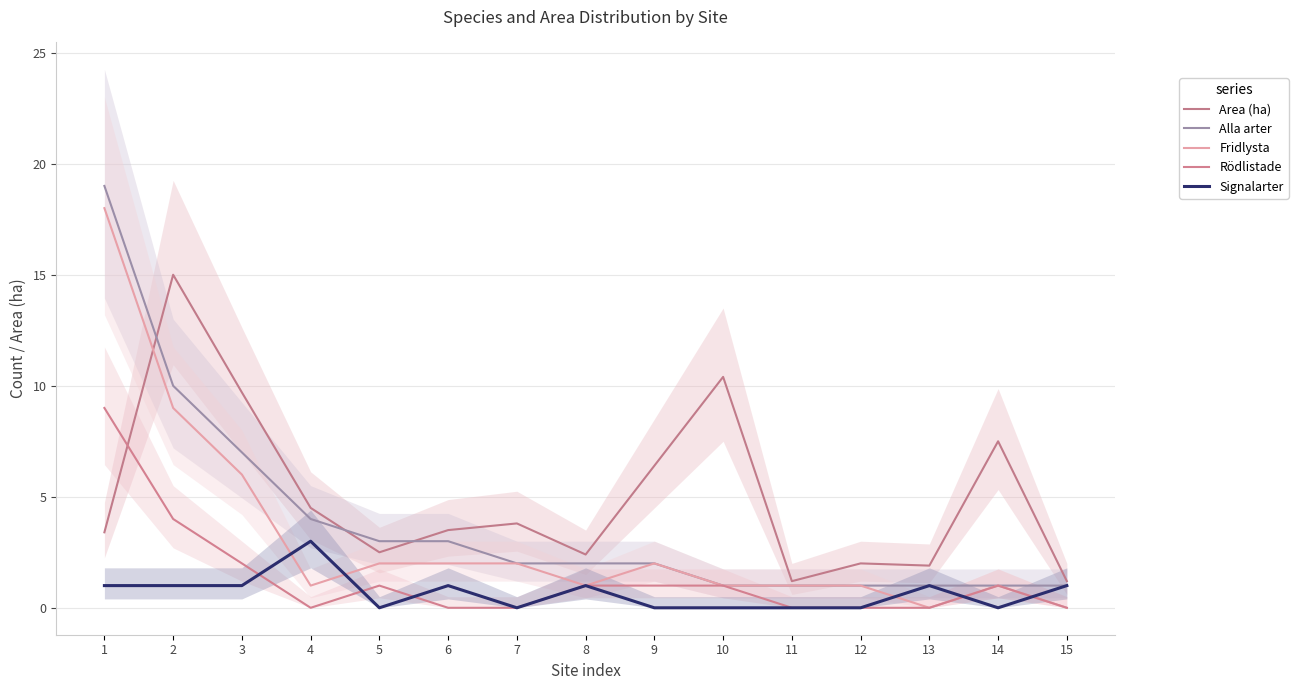

Count the Rödlistade values in the range 0 to 1.

12